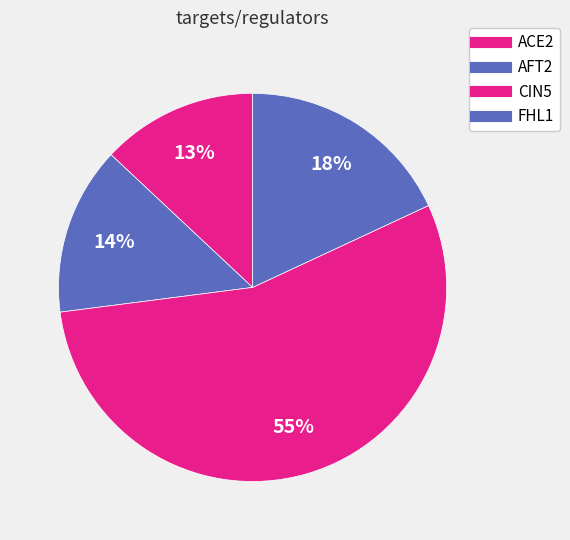

Which category accounts for the majority?

CIN5